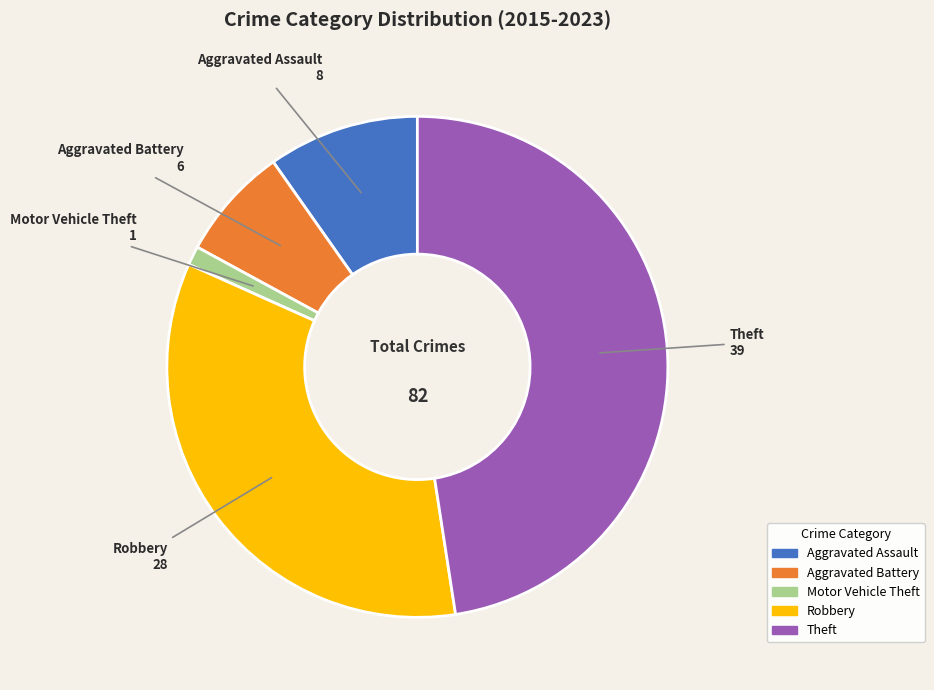

Approximately how many times larger is the value at Robbery compared to Theft?

0.7